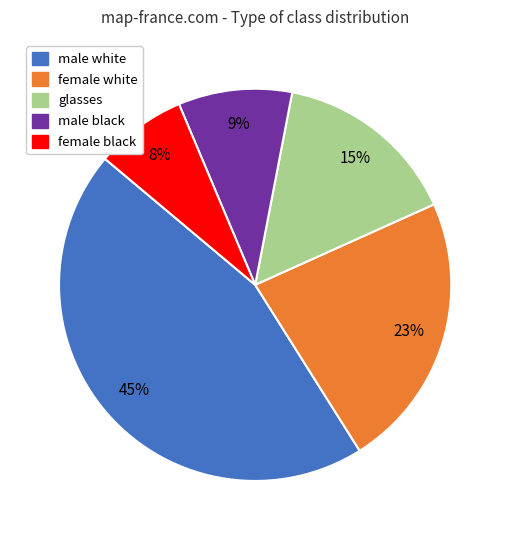

Is the sum of glasses and female white greater than half?

No